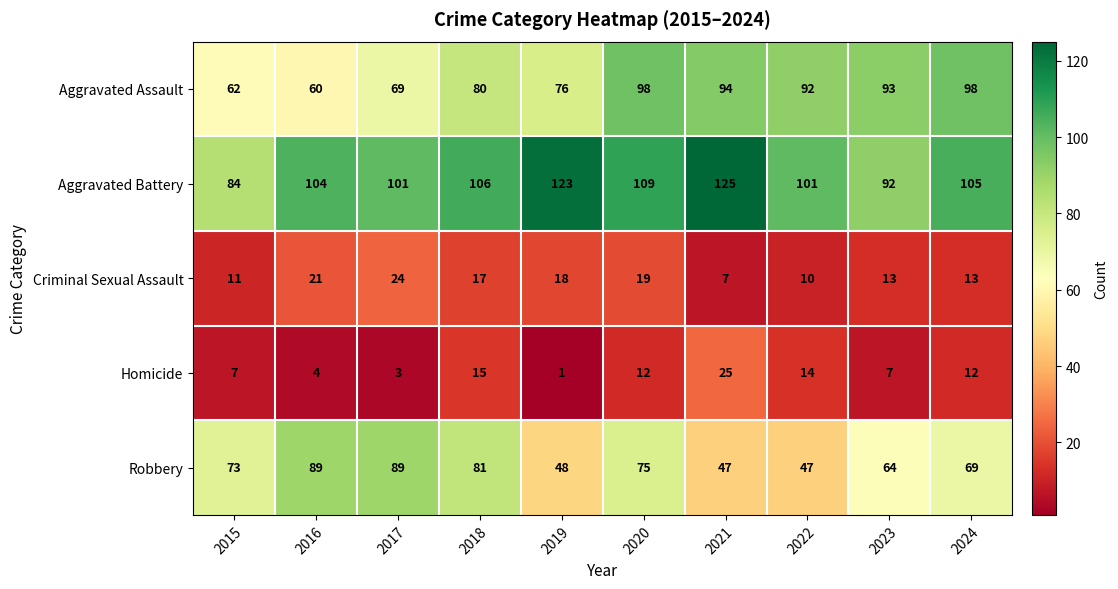

The value of Criminal Sexual Assault at 2015 is 11. True or false?

True